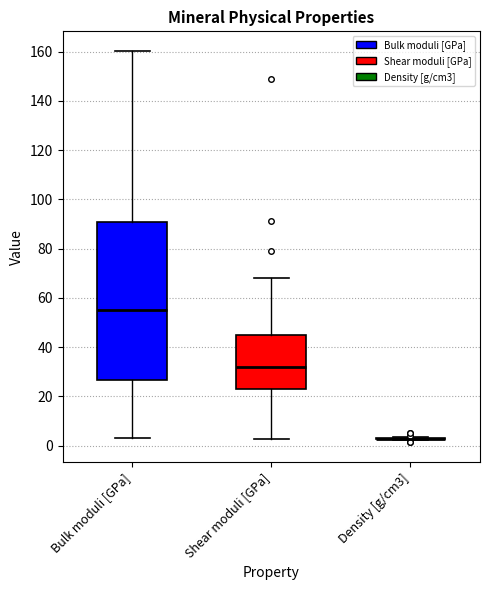

Where does the lower whisker of the box for Shear moduli [GPa] end on the y-axis? The values are not printed on the chart, so give them approximately, as read against the axis.

2